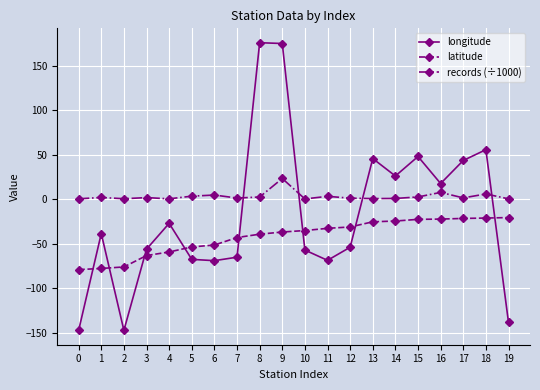

What is the minimum value shown in the chart?

-147.5